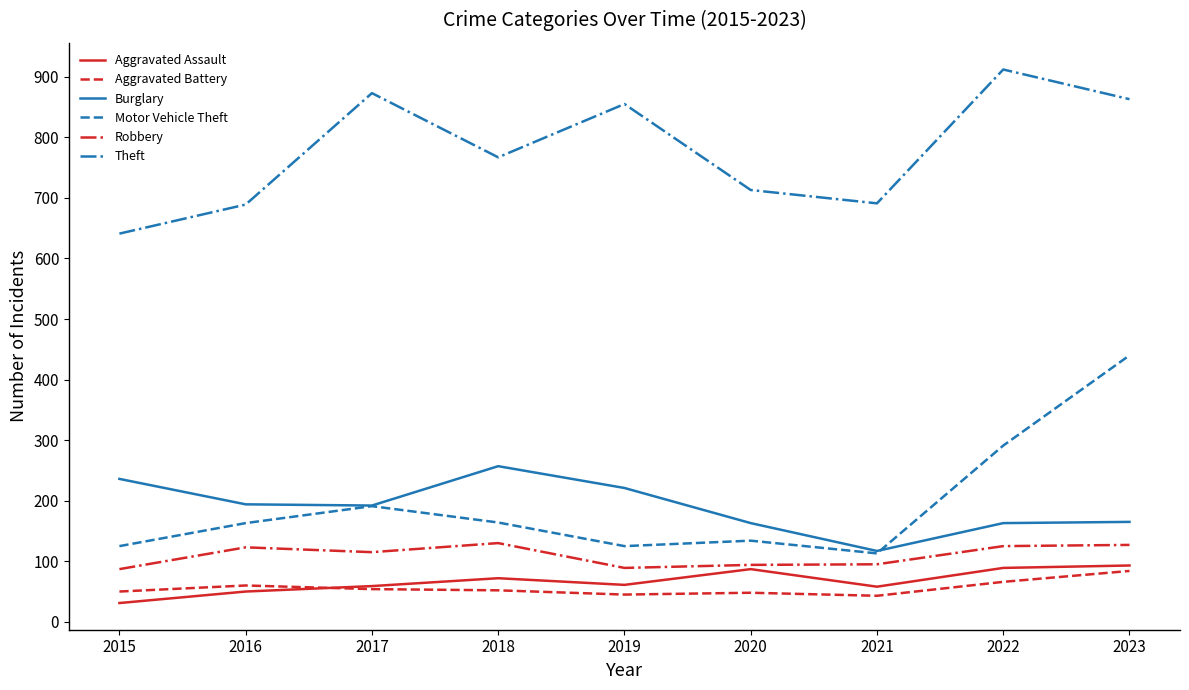

How many values in the Motor Vehicle Theft series are below 163?

4